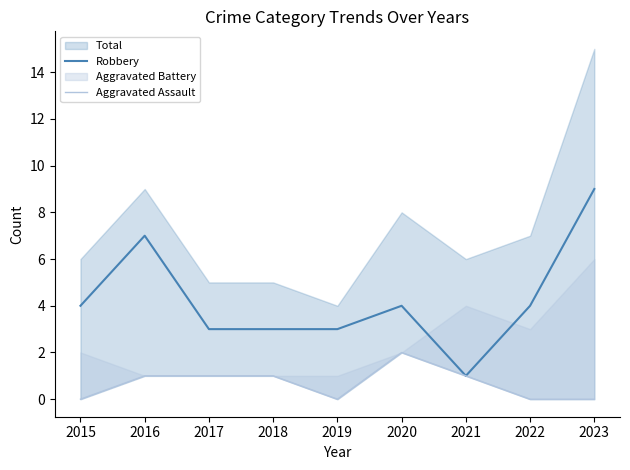

How many interior local valleys does the Aggravated Assault series have?

1